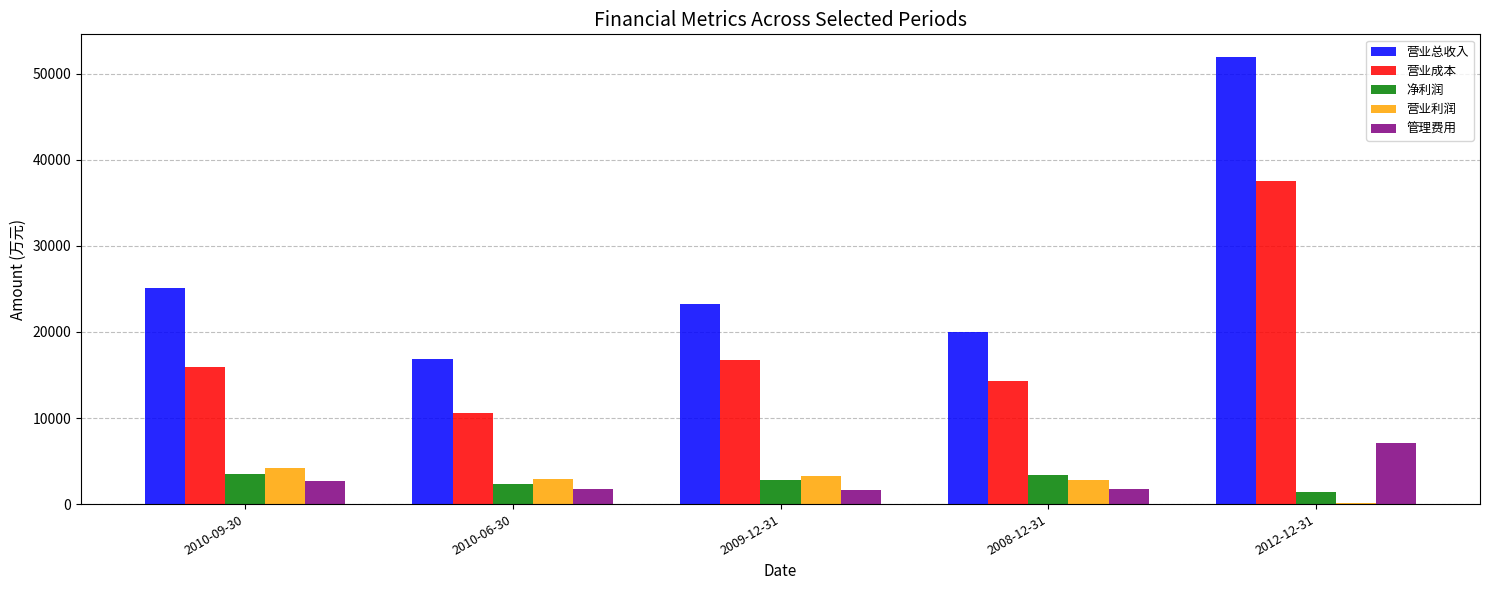

How many data points in 净利润 are less than 2834?

2